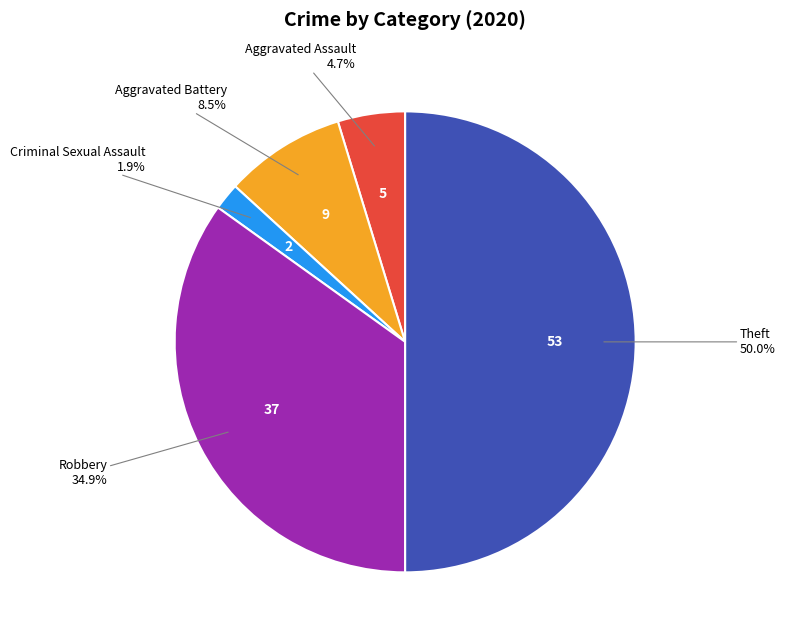

To the nearest percent, what is the average slice percentage?

20%